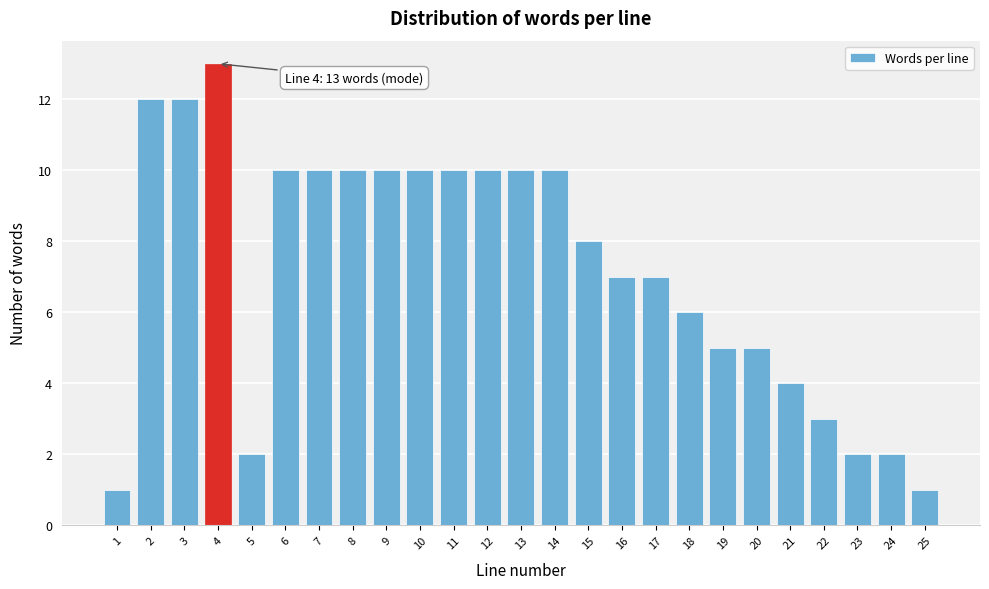

Reading left to right, extract all data points from this chart.

1	12	12	13	2	10	10	10	10	10	10	10	10	10	8	7	7	6	5	5	4	3	2	2	1